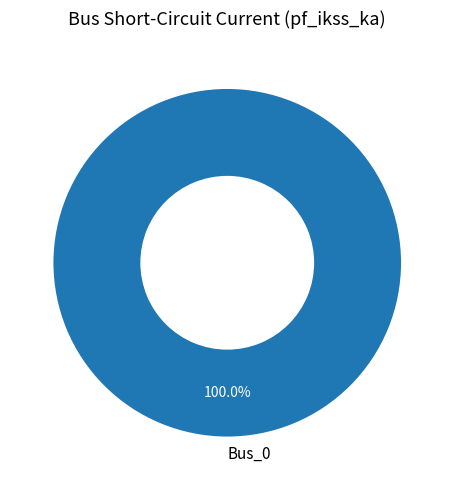

Rank the categories by value from highest to lowest.

Bus_0